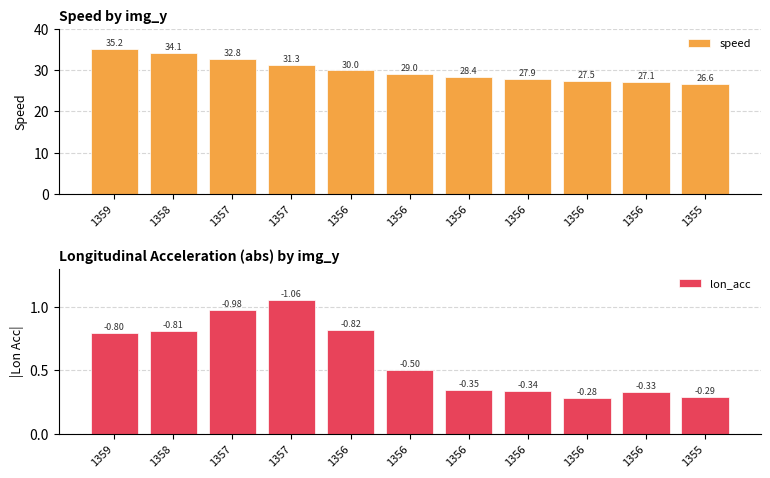

Rank the series by their maximum value, from highest to lowest.

speed, lon_acc